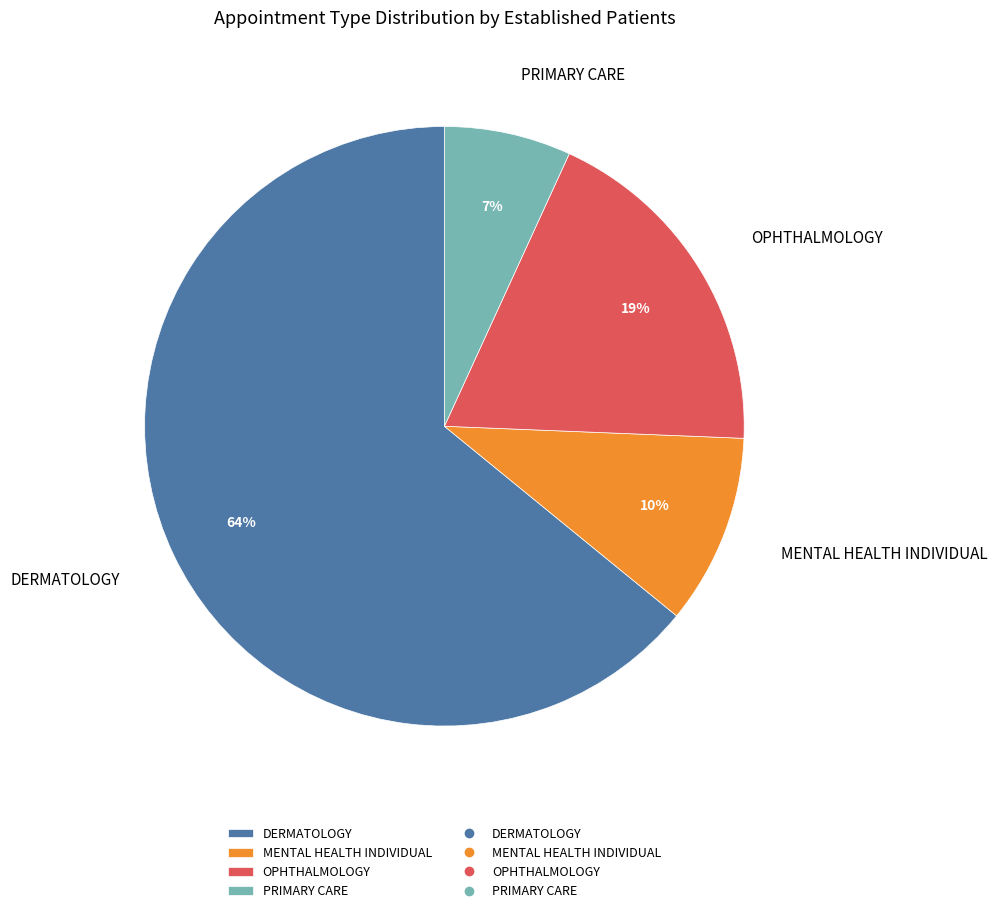

How many segments does this pie chart have?

4